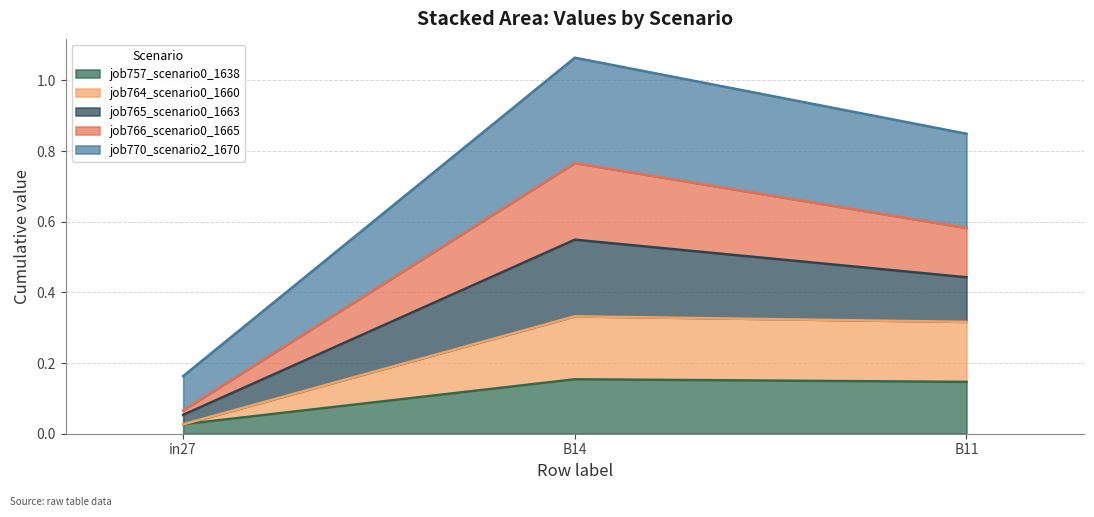

Does the chart have visible grid lines?

Yes